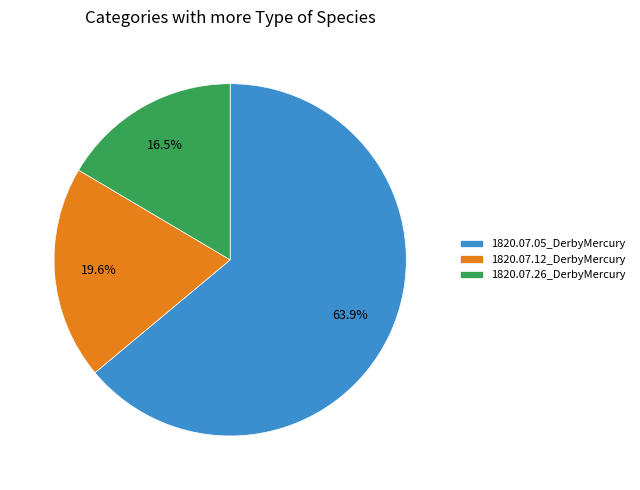

To the nearest percent, what portion does 1820.07.12_DerbyMercury represent?

20%